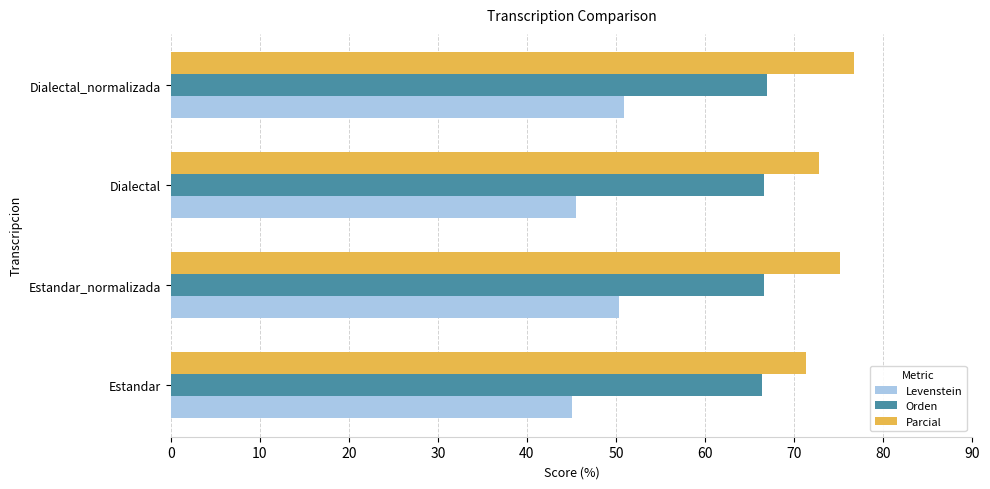

Which category has the highest value across all series?

Dialectal_normalizada